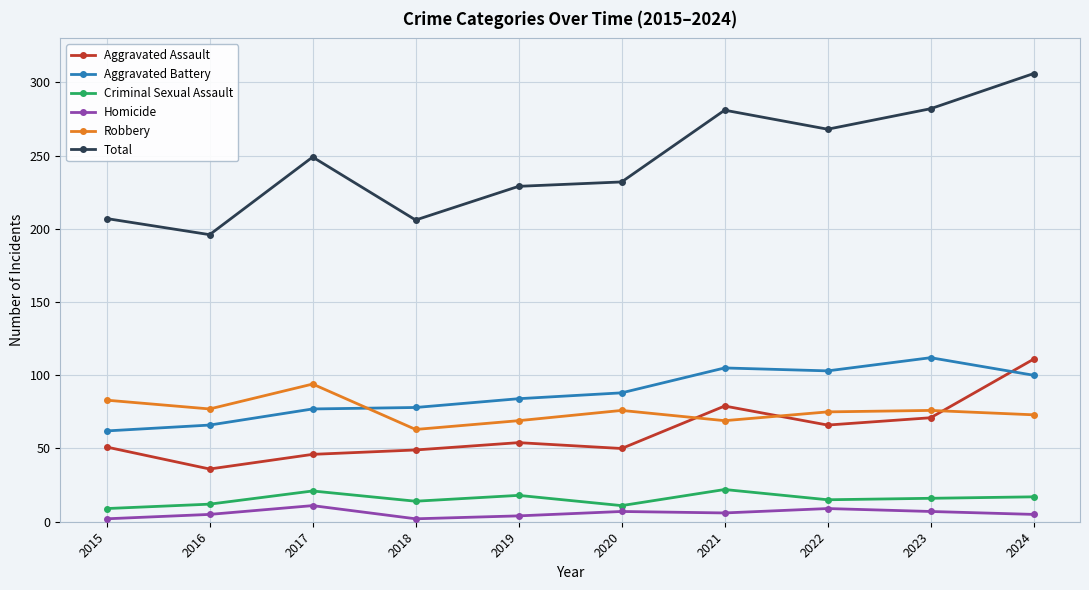

The Total series shows 249 at 2017. True or false?

True